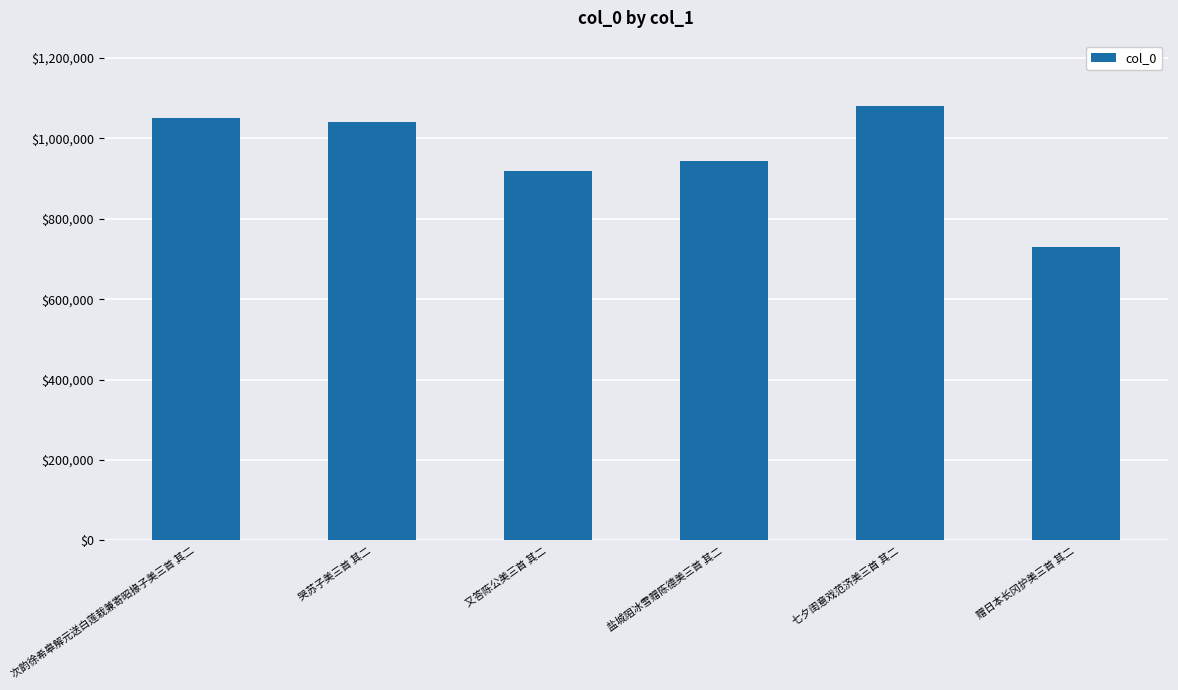

Are the bars horizontal?

No